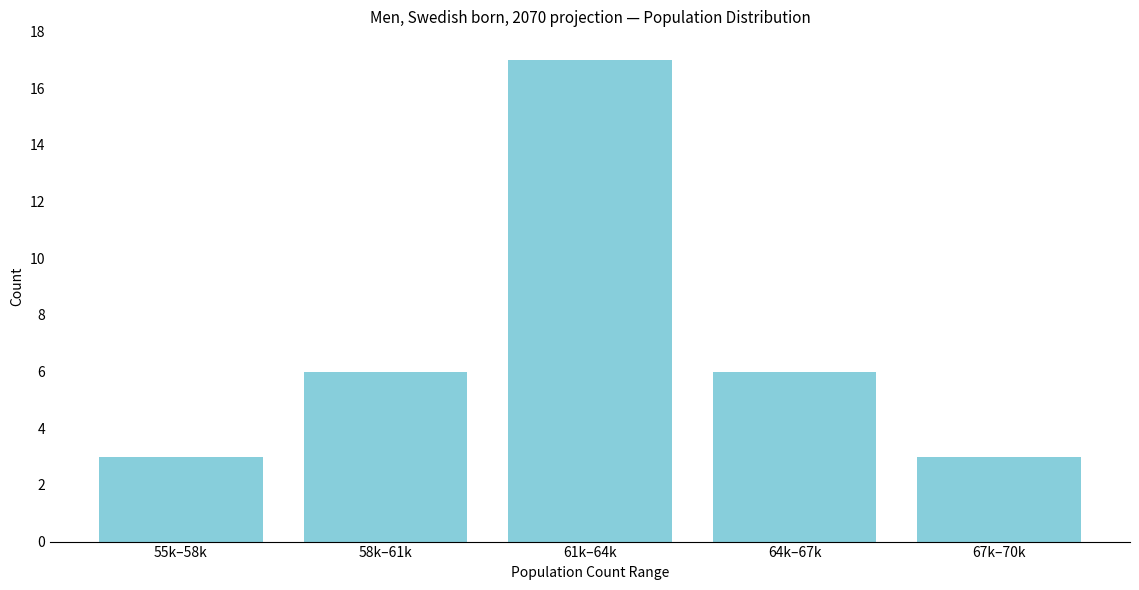

Reading right to left, extract all data points from this chart.

3	6	17	6	3